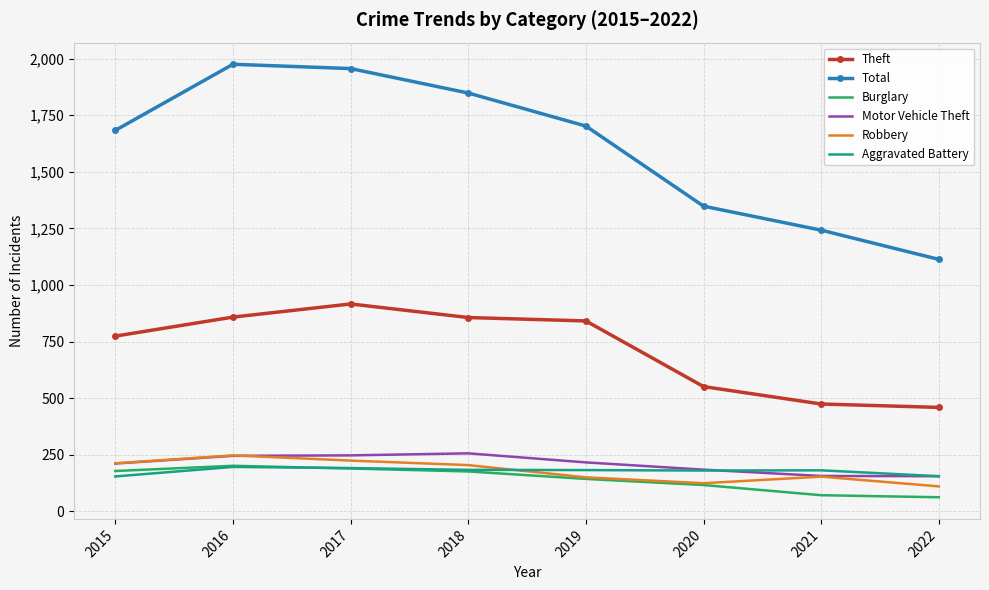

Is the value of Theft at 2019 greater than the value of Burglary at 2016?

Yes